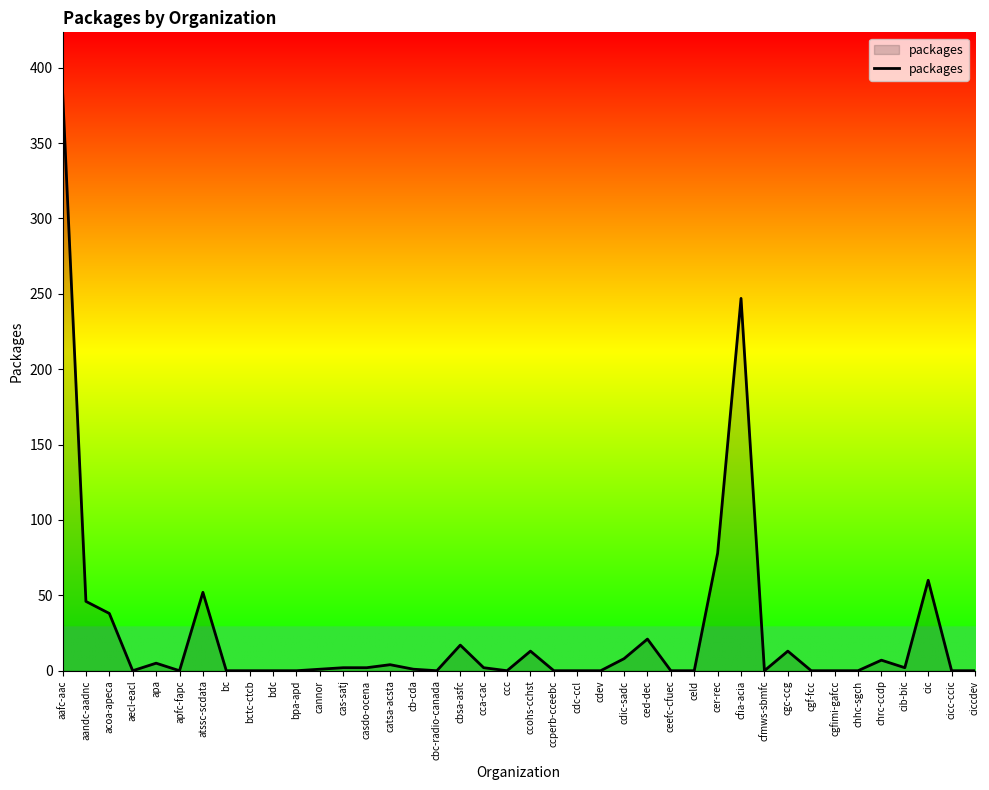

What is the greatest value displayed?

385